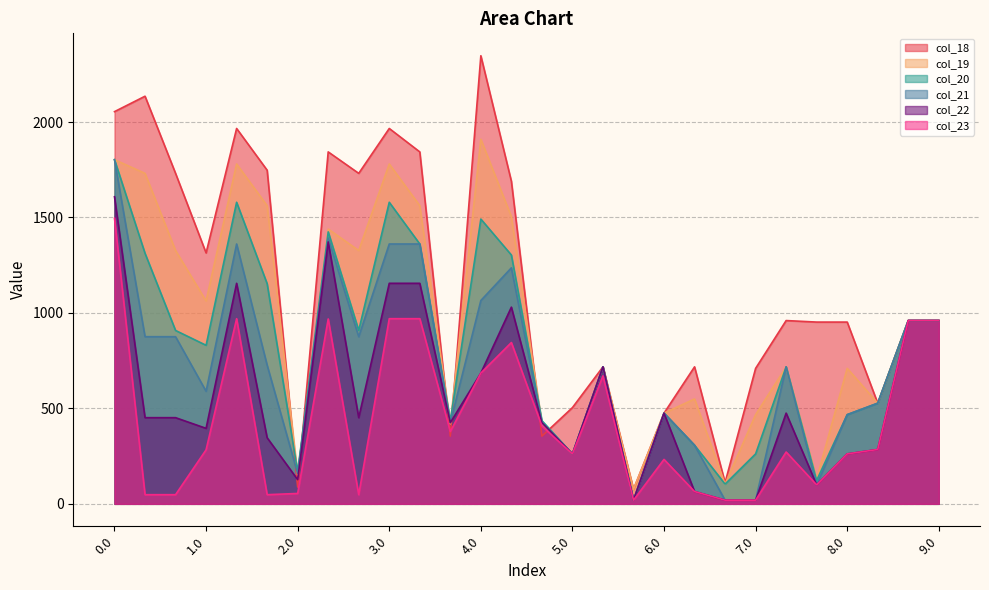

Does the chart have visible grid lines?

Yes